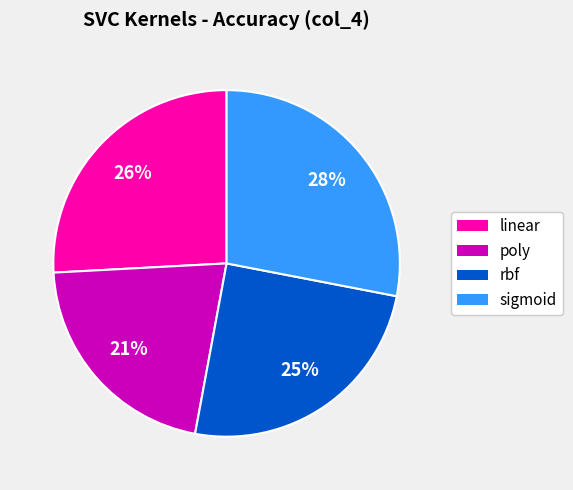

True or false: poly accounts for 8% of the total.

False